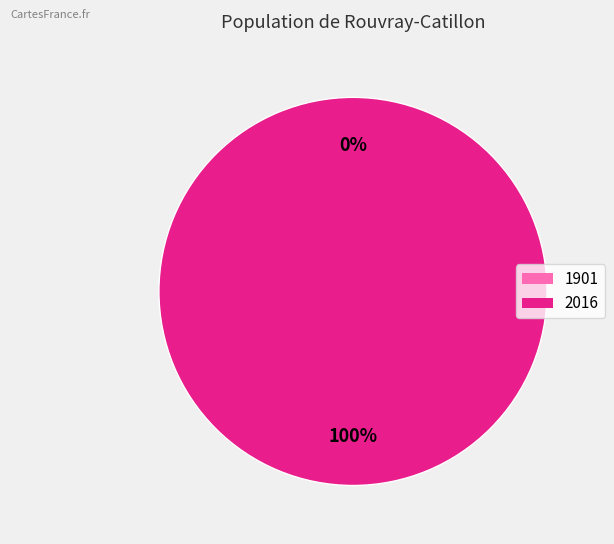

Combined, do 1901 and 2016 account for over 50%?

Yes